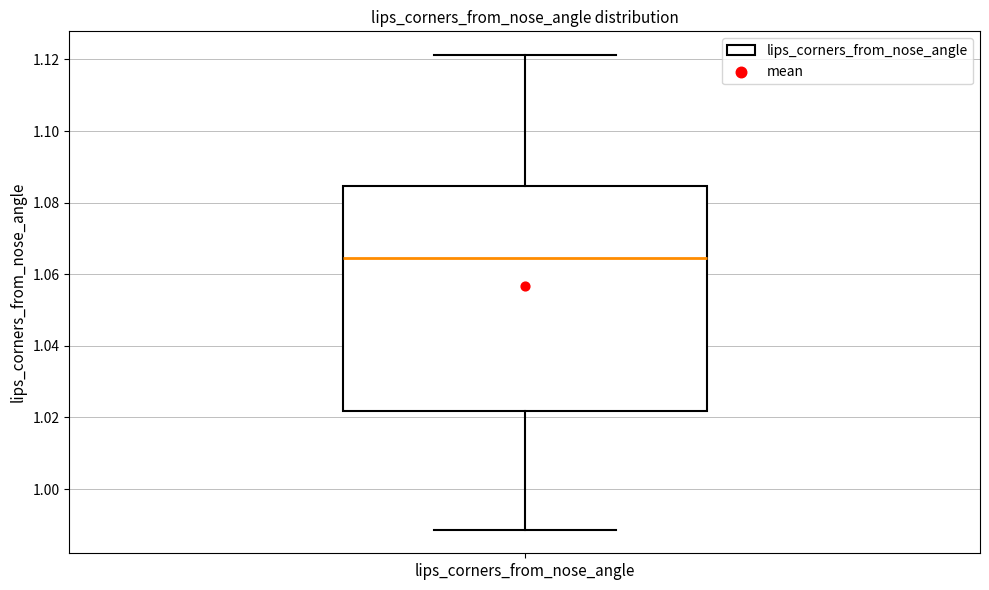

Transcribe this box plot: give where the median line is, the range the box spans, and where the two whiskers end, as read against the y-axis. The values are not printed on the chart, so give them approximately, as read against the axis.

median 1.064, box 1.022 to 1.084, whiskers 0.988 to 1.122